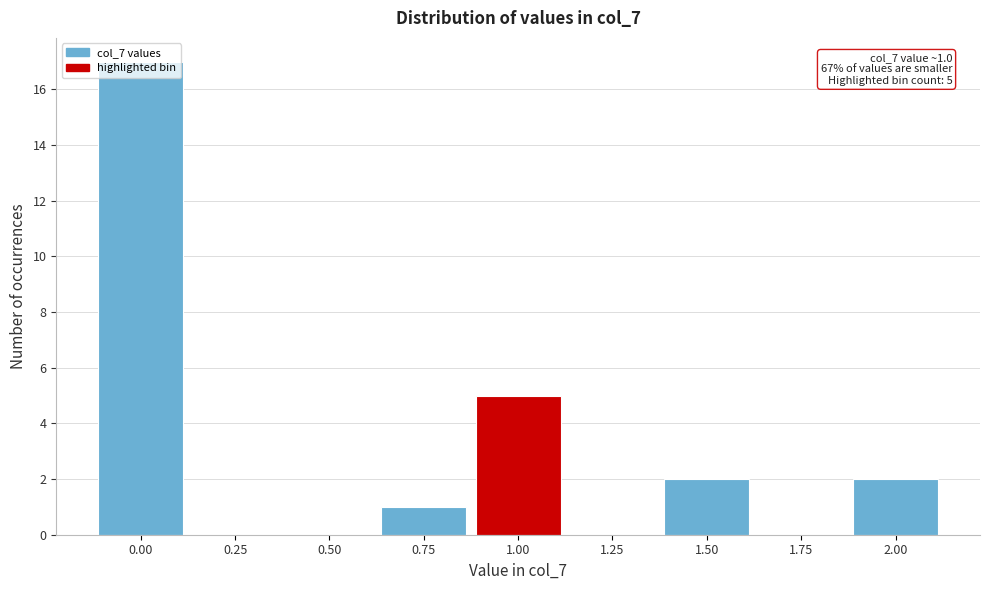

True or false: the data shows 8 at 1.00.

False